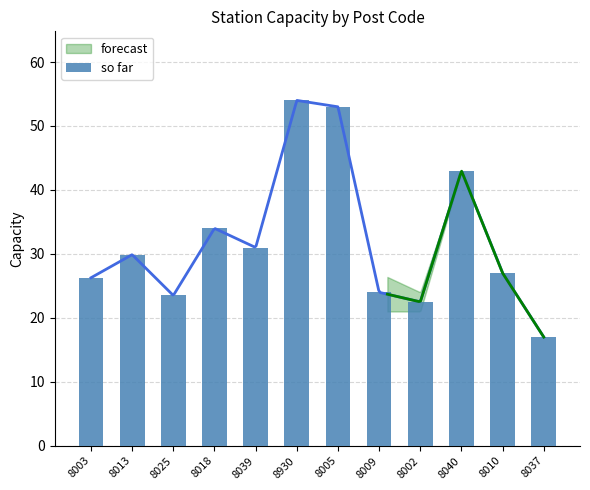

What is the smallest value displayed?

17.0